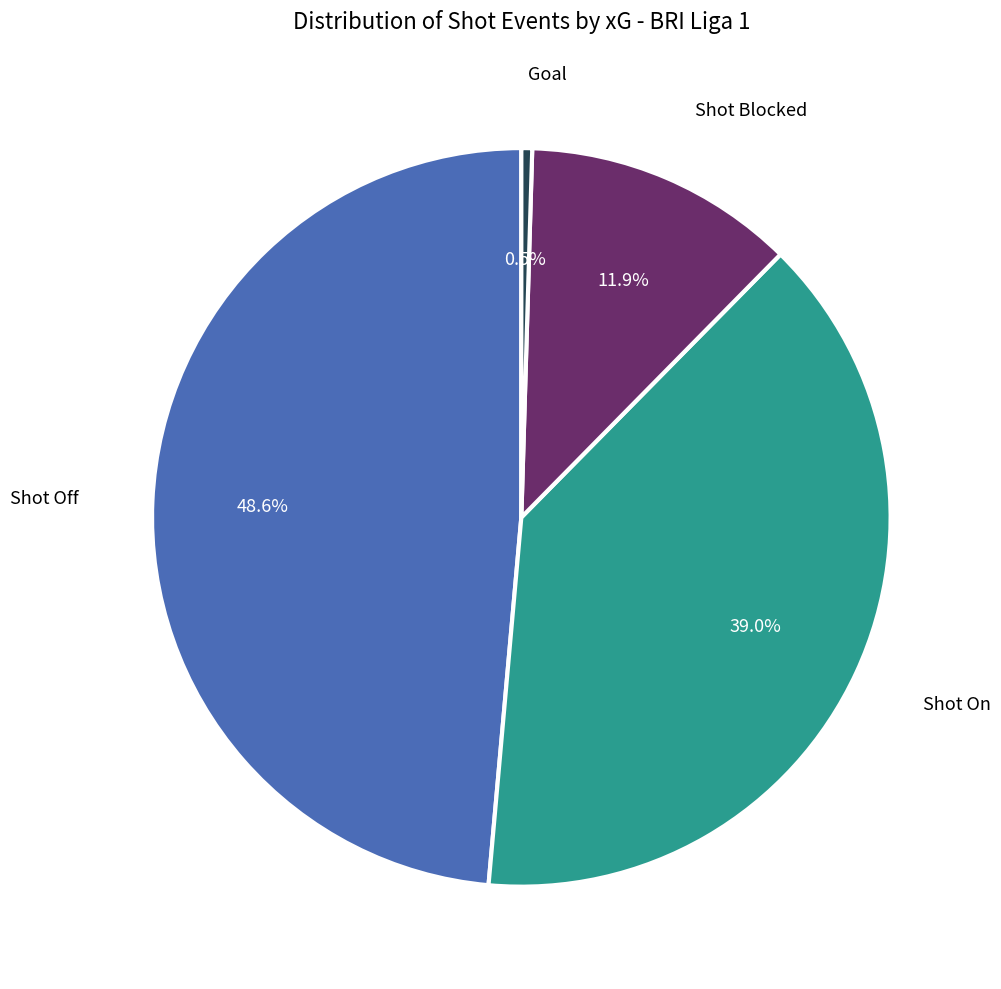

Is there a majority slice in this chart?

No